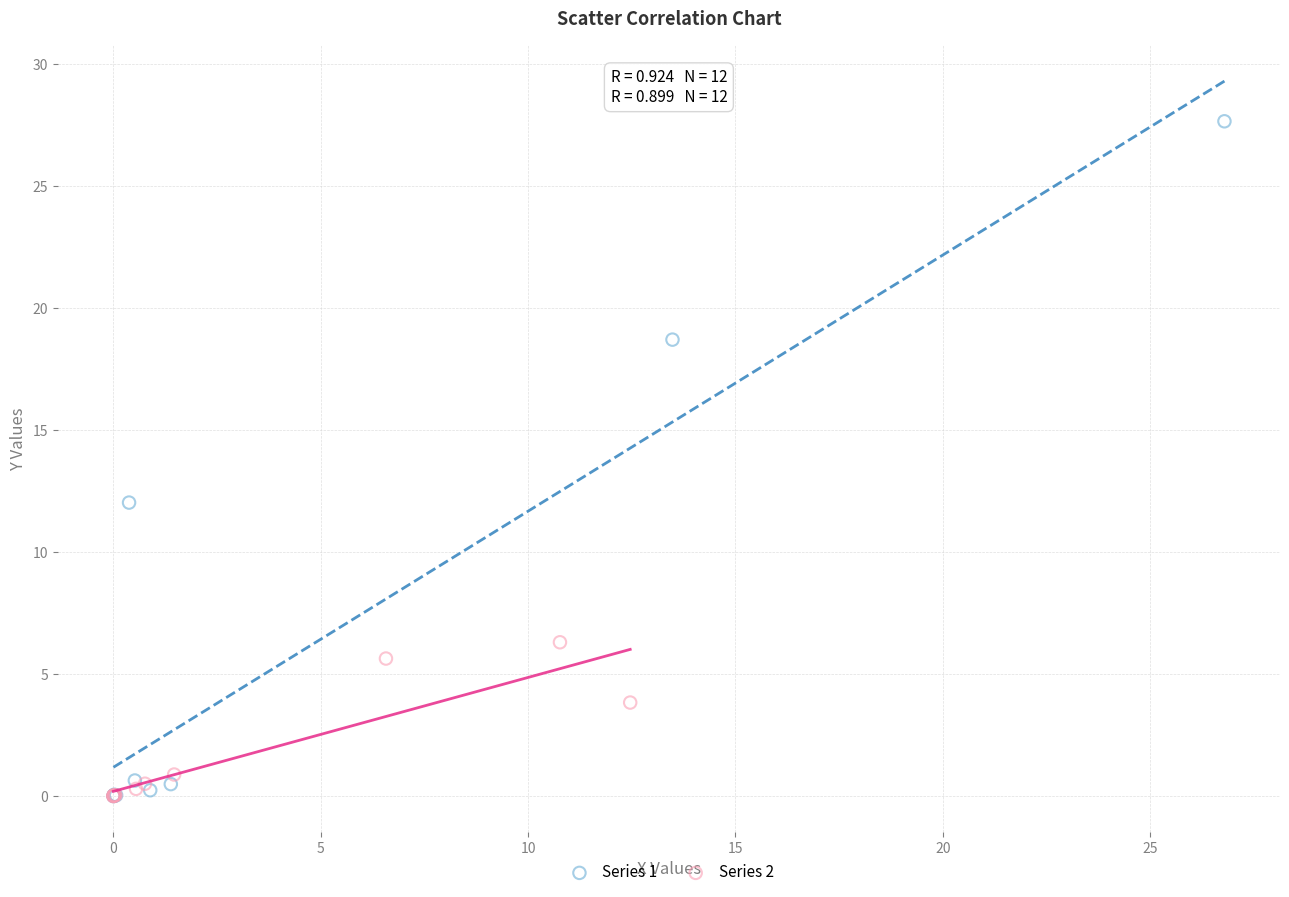

What are all the series names shown in the legend?

Series 1, Series 2